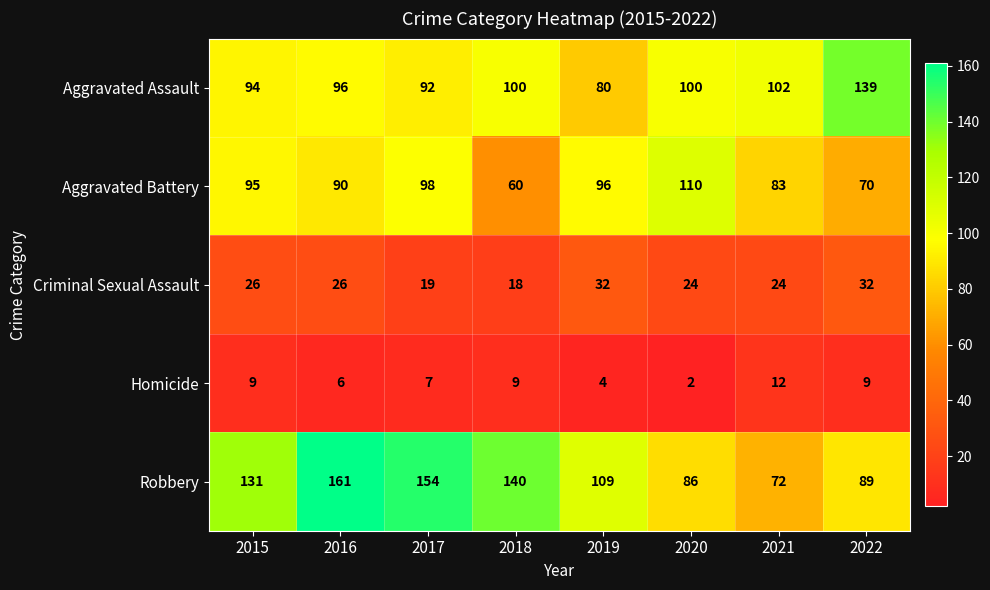

Between 2016 and 2022, which series saw the biggest shift?

Robbery